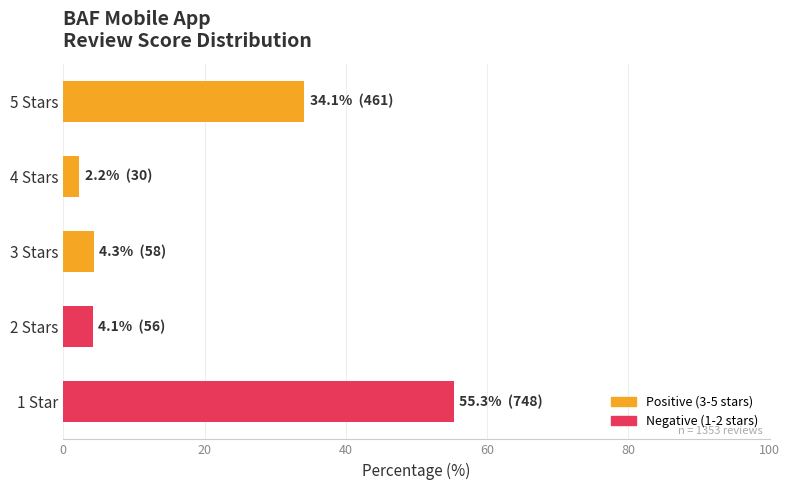

Is it true that the value at 3 Stars is 4.3?

True